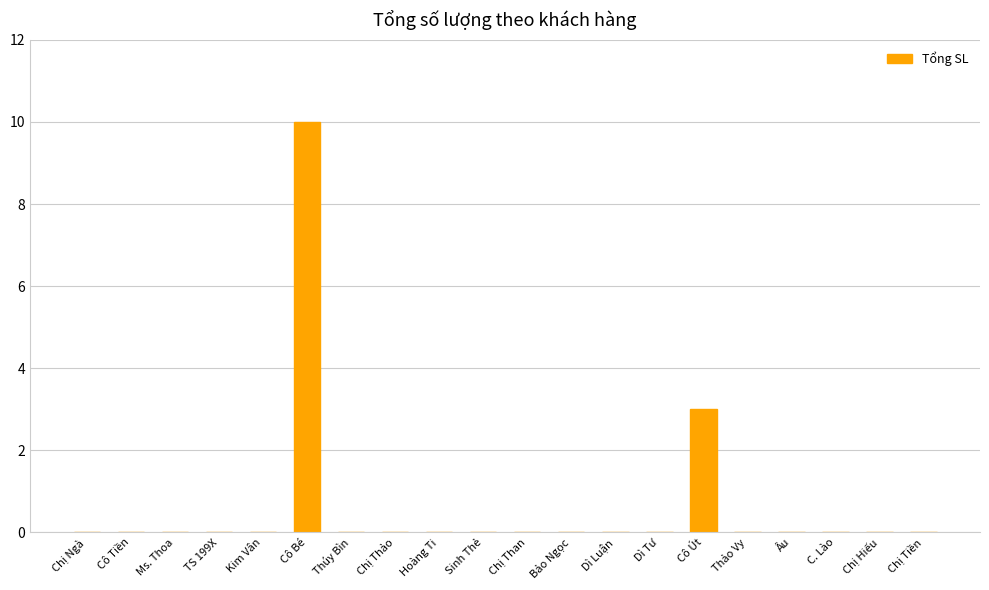

The value at Ms. Thoa is 0. True or false?

True